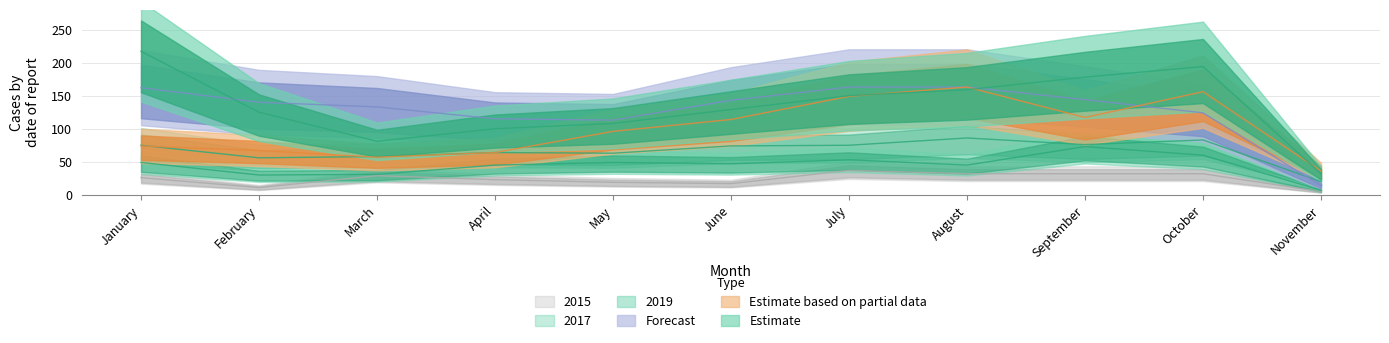

What is the greatest value displayed?

217